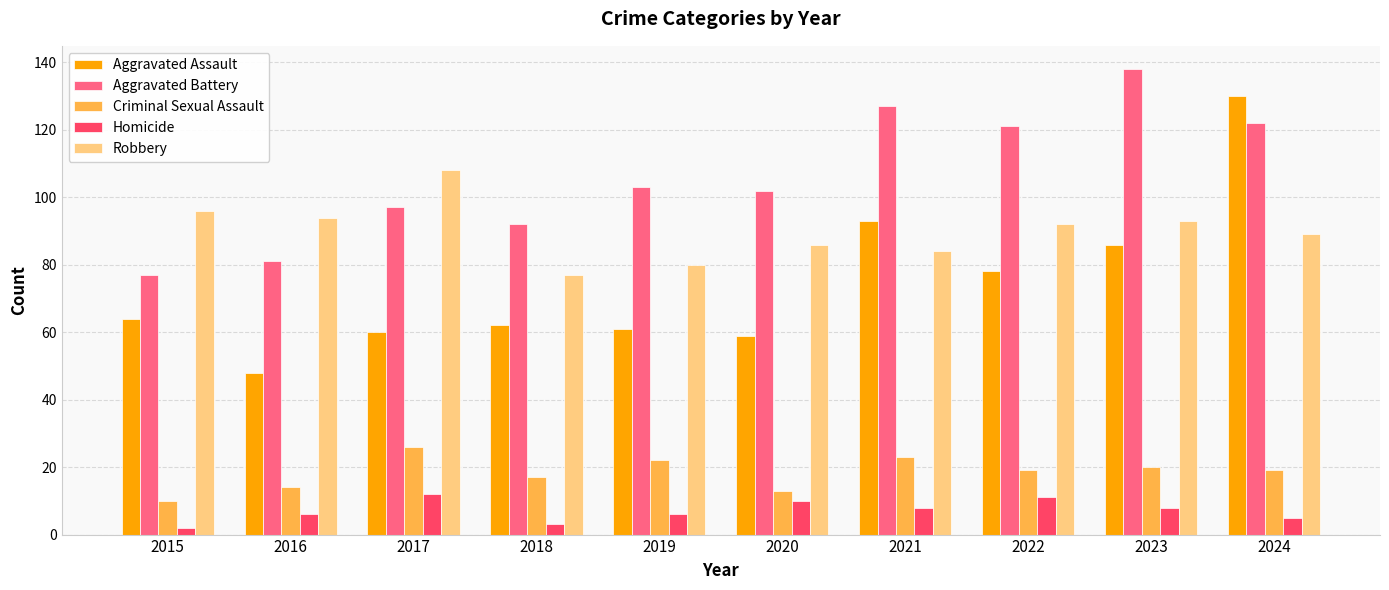

Which series has the widest spread of values?

Aggravated Assault